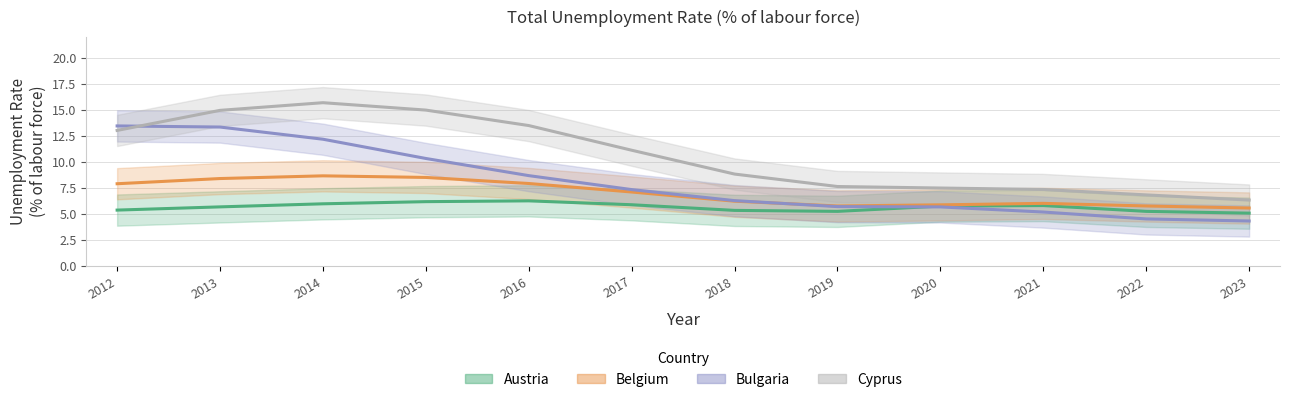

What is the maximum value for Belgium?

8.6